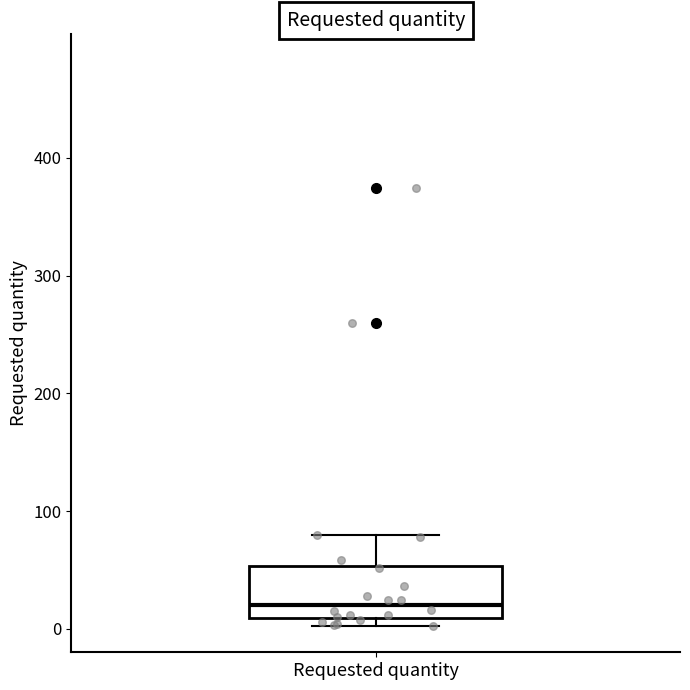

Transcribe this box plot: give where the median line is, the range the box spans, and where the two whiskers end, as read against the y-axis. The values are not printed on the chart, so give them approximately, as read against the axis.

median 20, box 10 to 50, whiskers 0 to 80